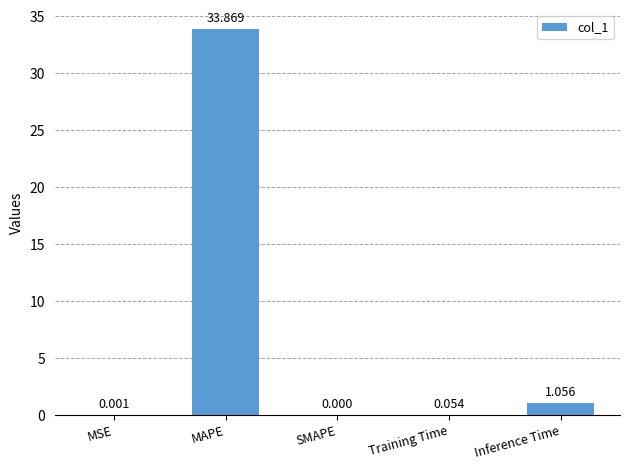

Are the bars horizontal?

No